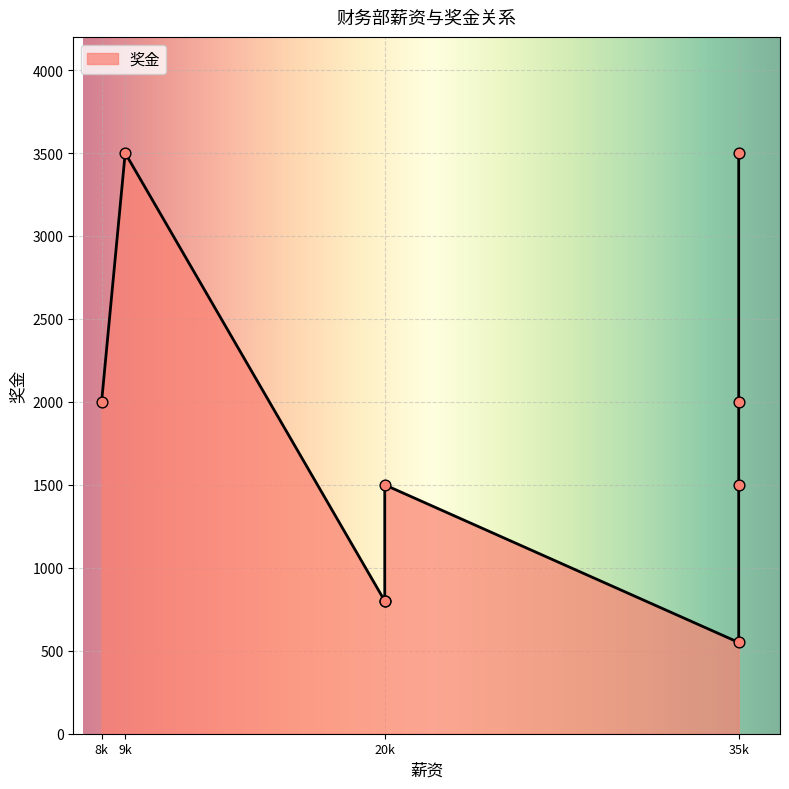

What is the change in value from 8000(陈亮) to 35000(李亮)?

-500